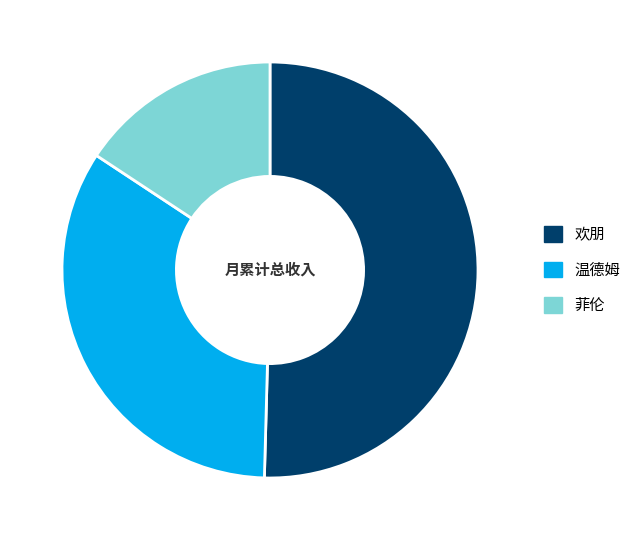

What is the ratio of the value at 菲伦 to the value at 温德姆?

0.5